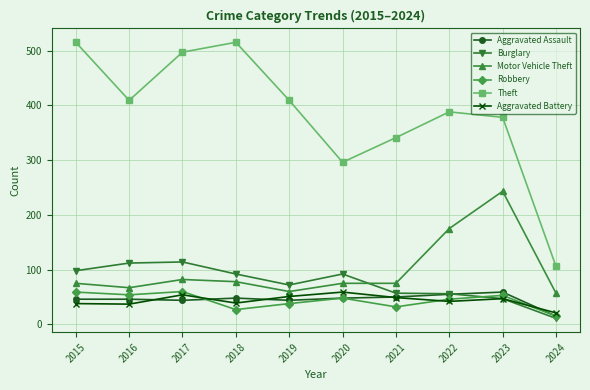

The Motor Vehicle Theft series shows 23 at 2018. True or false?

False